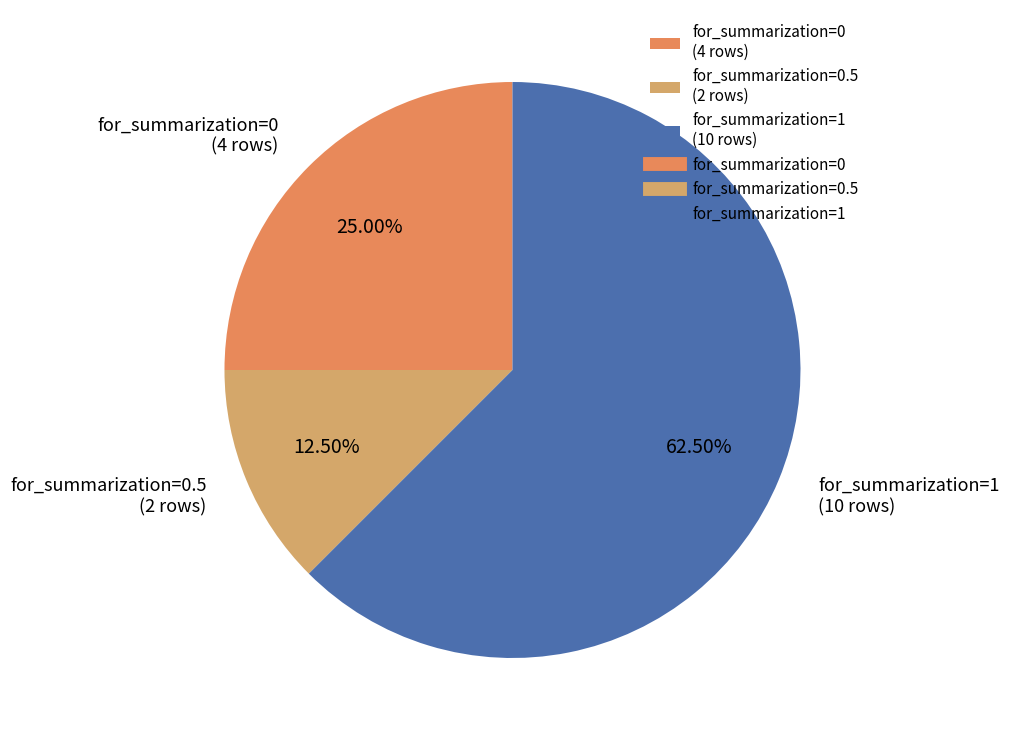

Is there any slice that represents more than half of the pie?

Yes